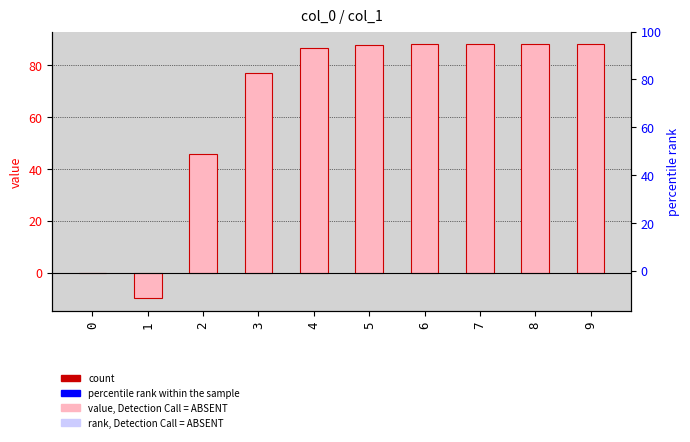

Approximately how many times larger is the value at 3 compared to 6?

0.9